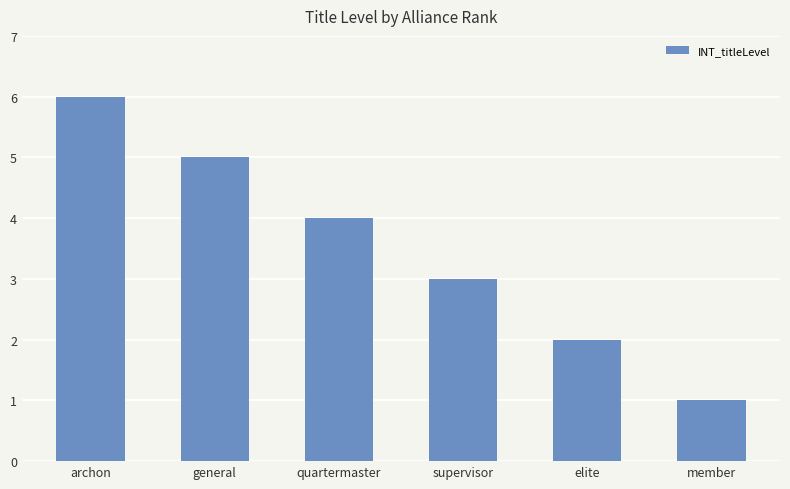

What is the smallest value displayed?

1